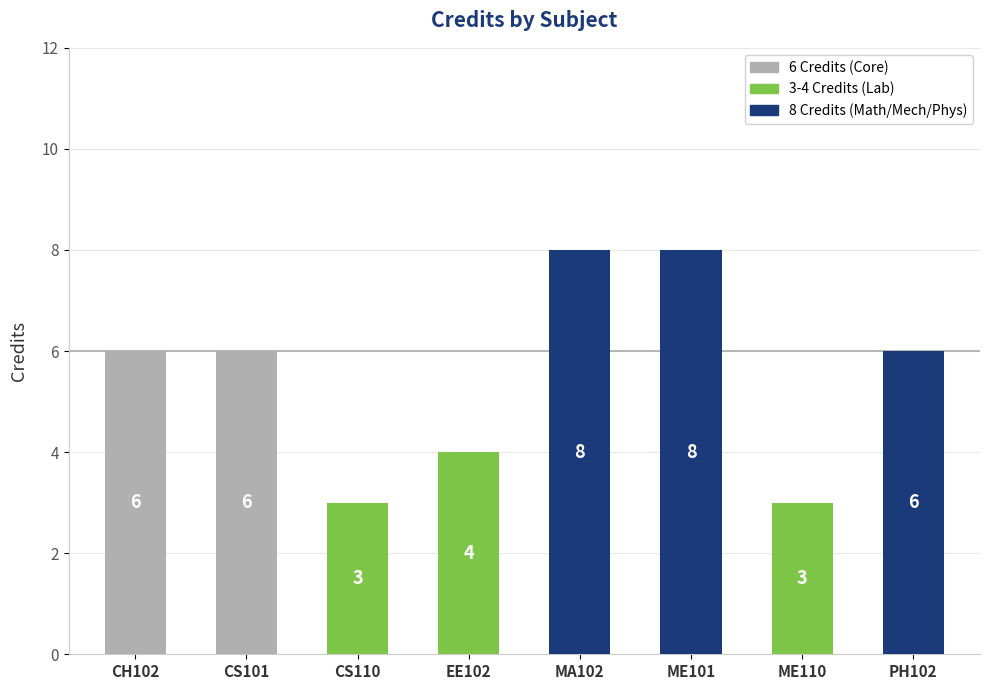

The chart shows a value of 2 at ME110. True or false?

False